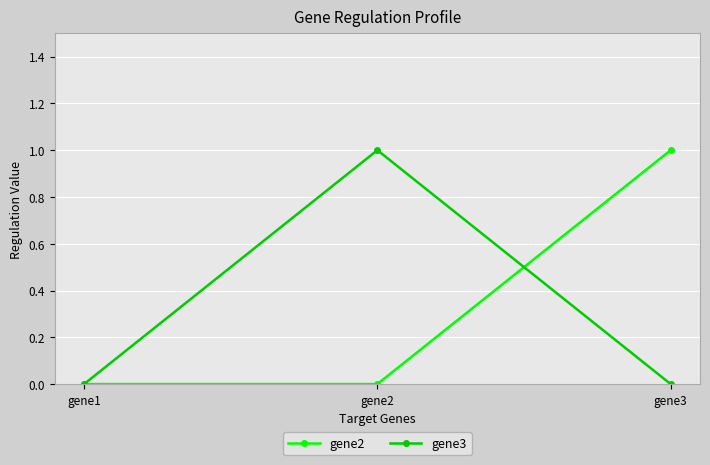

How many lines are shown in the chart?

2